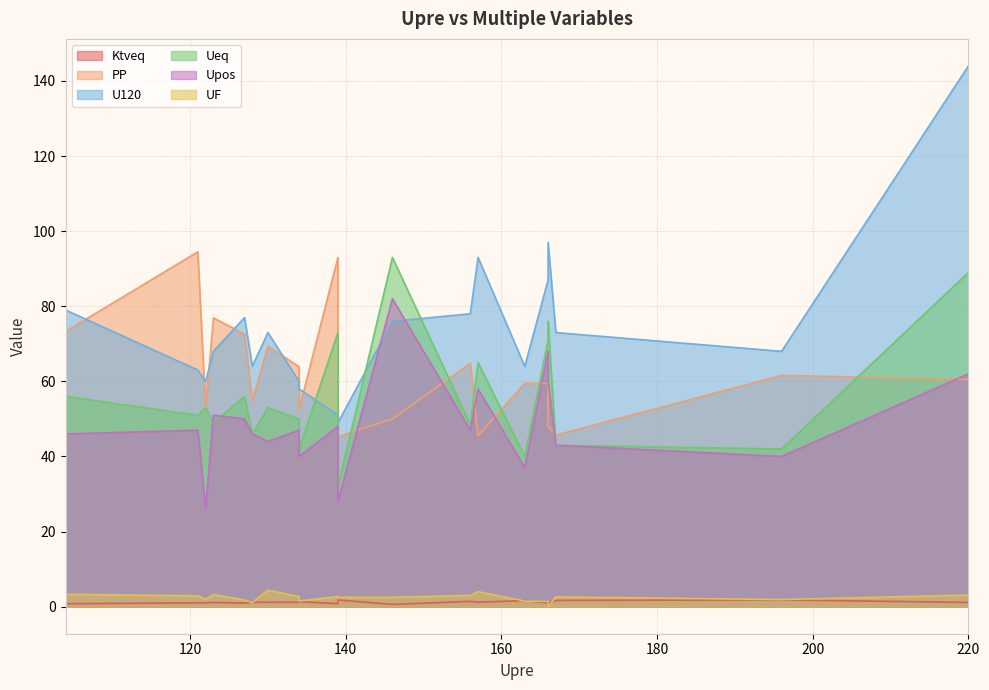

At which label does U120 reach its minimum?

139